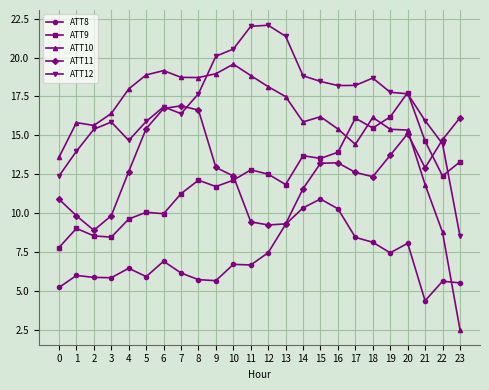

What is the sum of the ATT11 values at 16 and 15?

26.5